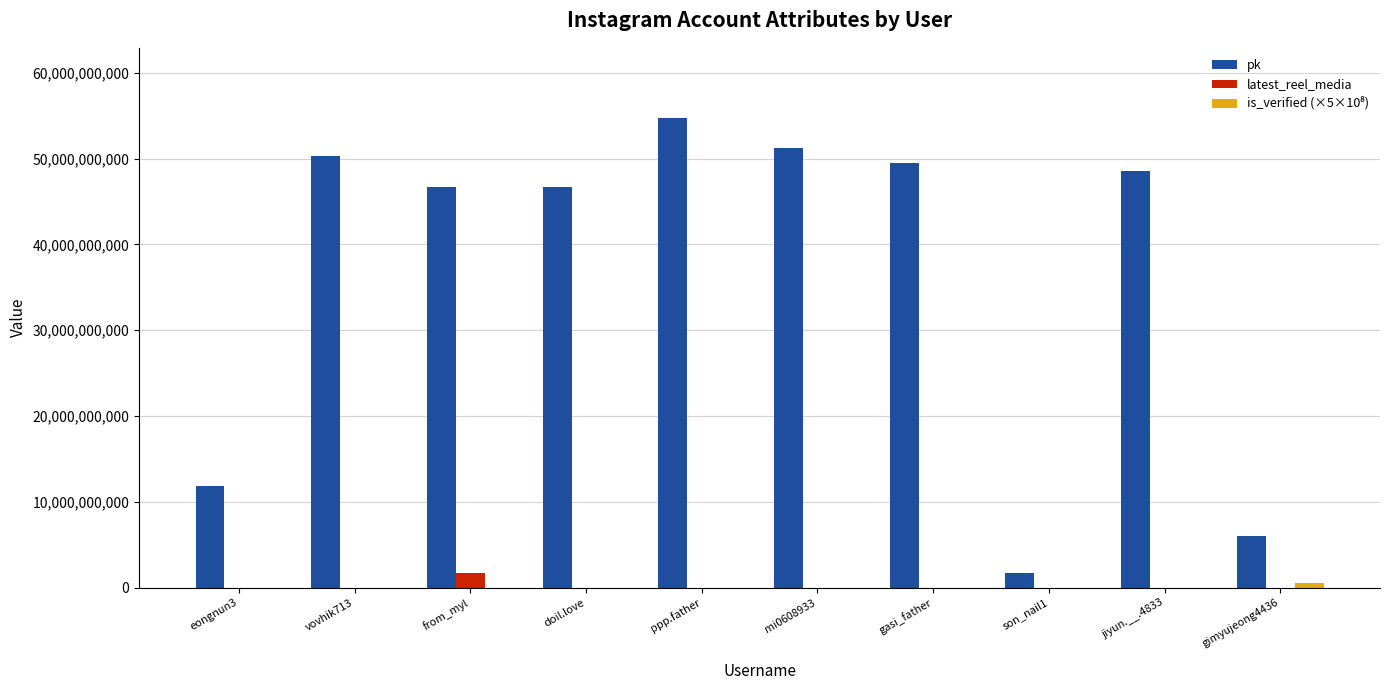

Which series has the largest total across all categories?

pk